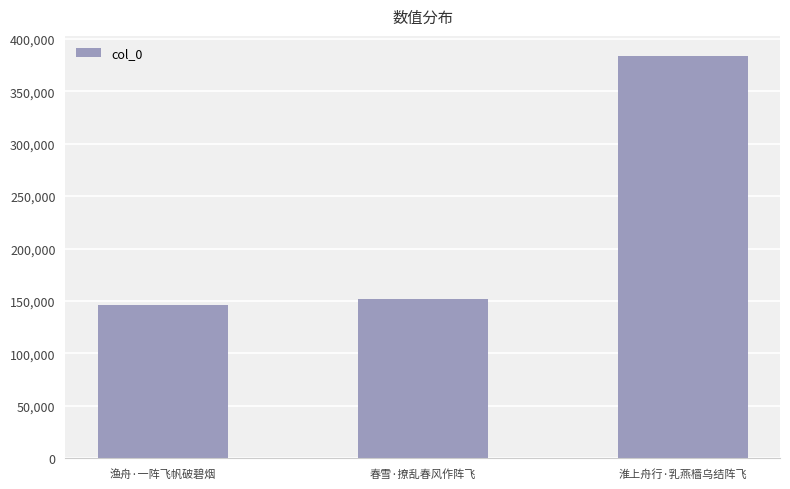

What is the difference between the maximum and minimum values?

237341